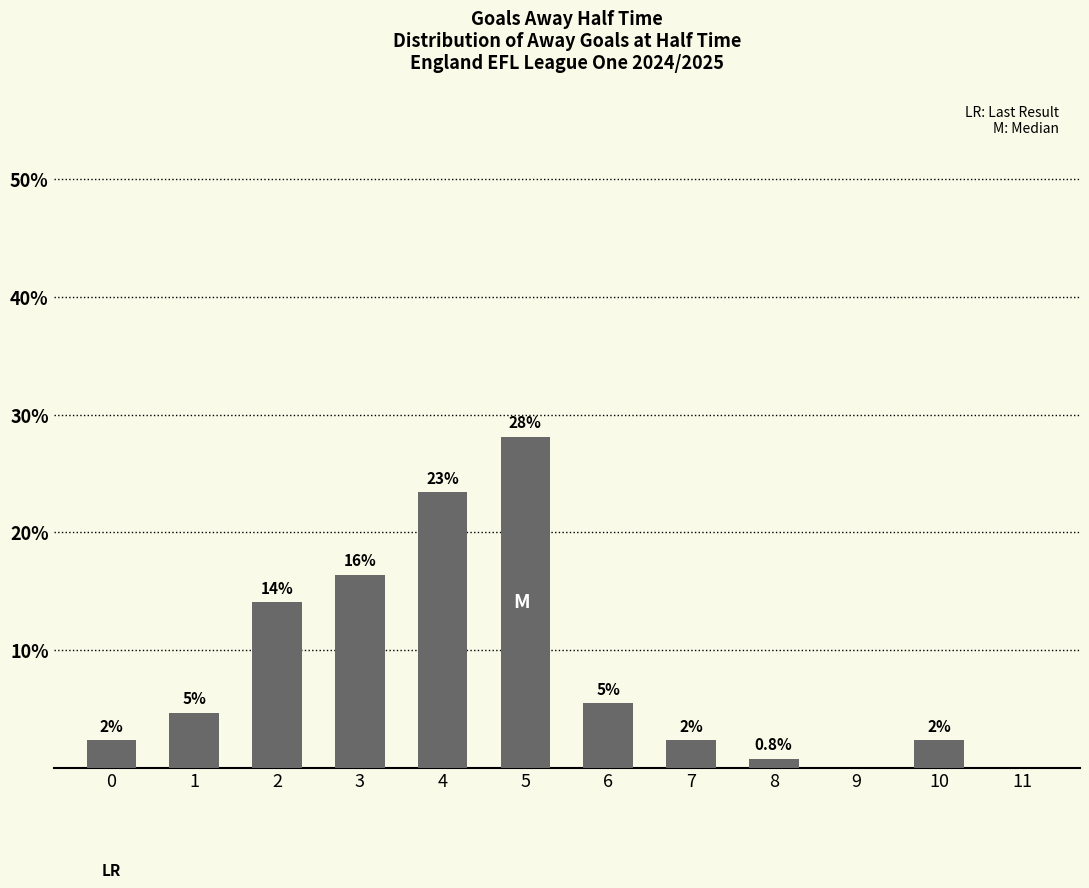

What is the sum of the values at 8 and 5?

28.9